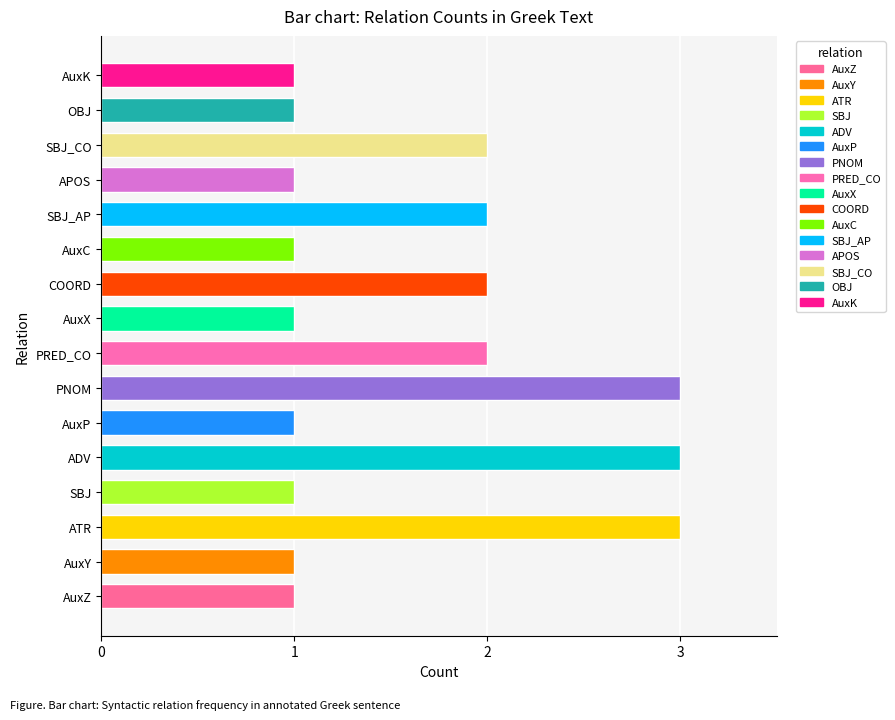

What is the ratio of the value at AuxX to the value at ADV?

0.3